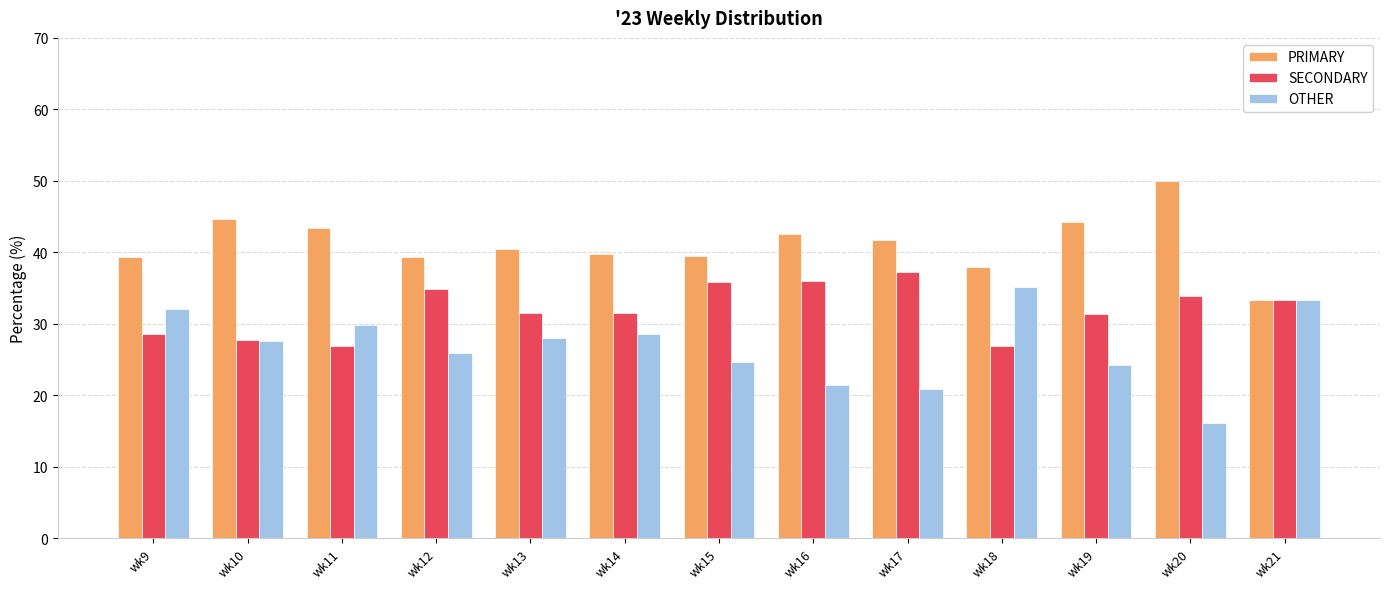

Is the value of SECONDARY at wk16 greater than the value of PRIMARY at wk9?

No